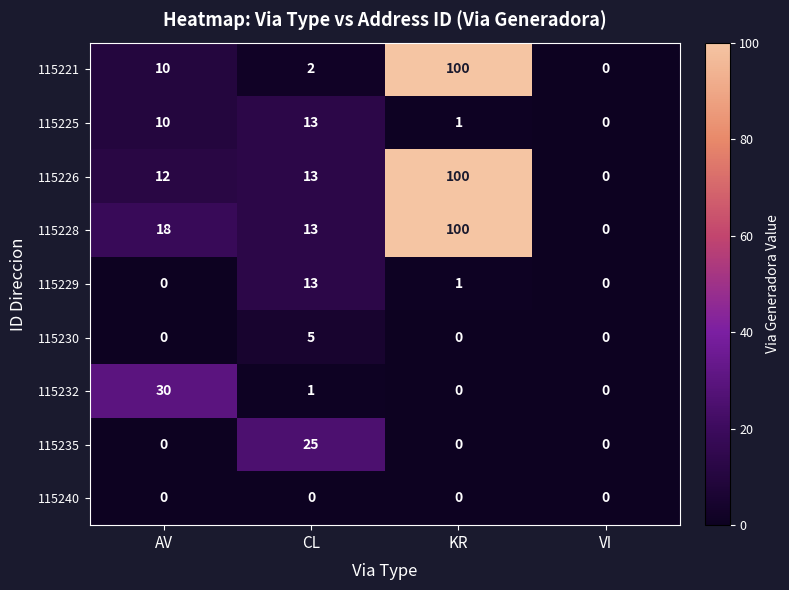

At how many categories does at least one series exceed 8?

3